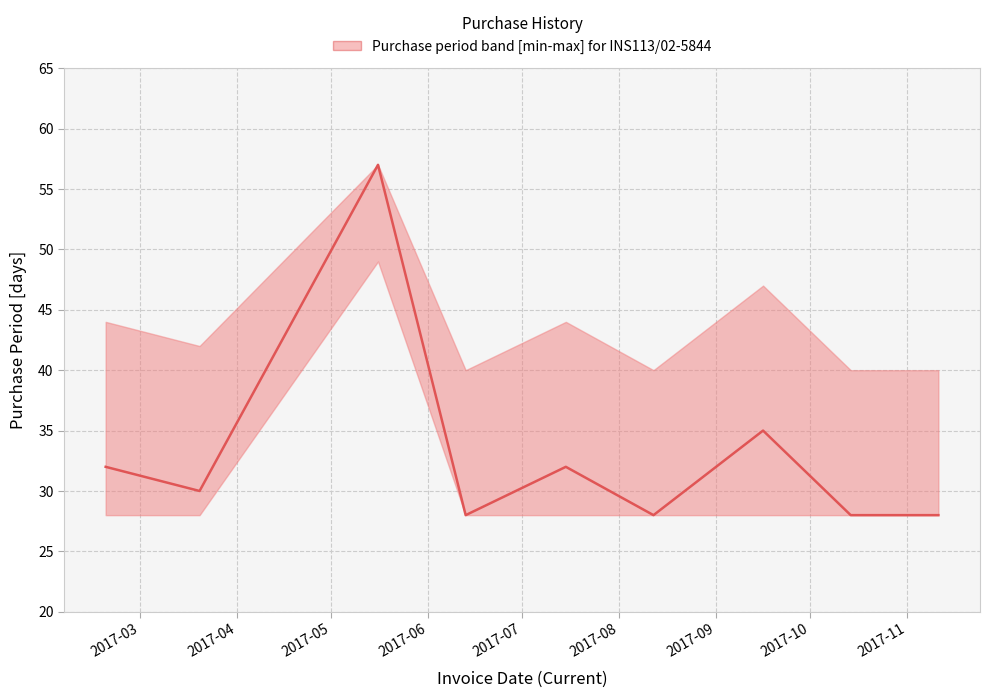

What is the value of the 4th point from the left?

28